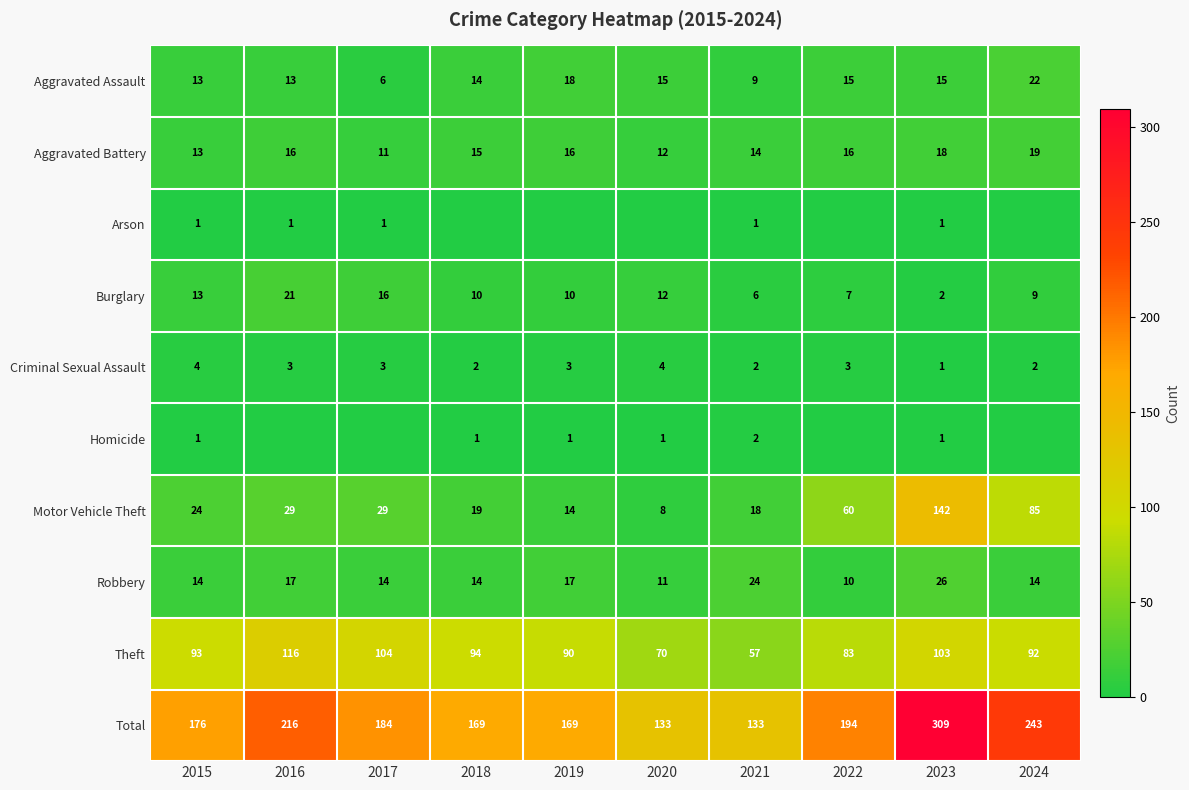

How many data points in Aggravated Battery are less than 16?

5